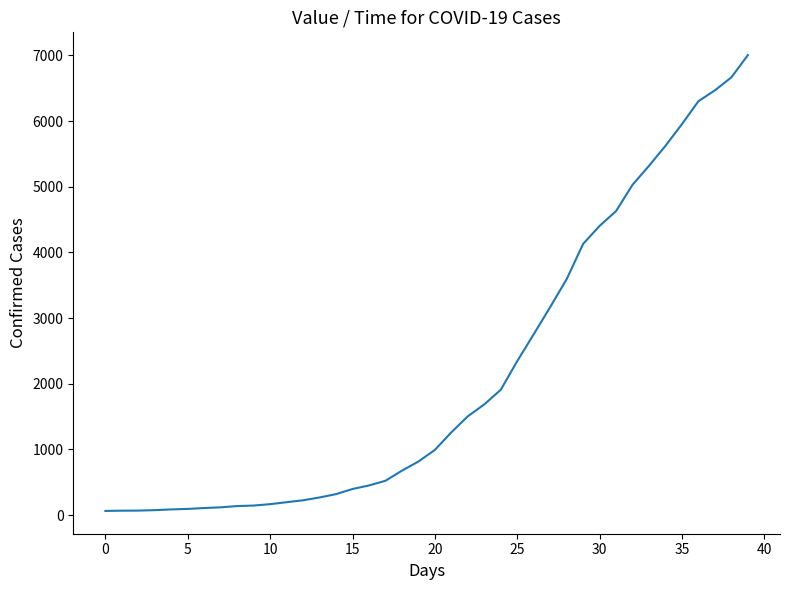

How many lines are shown in the chart?

1